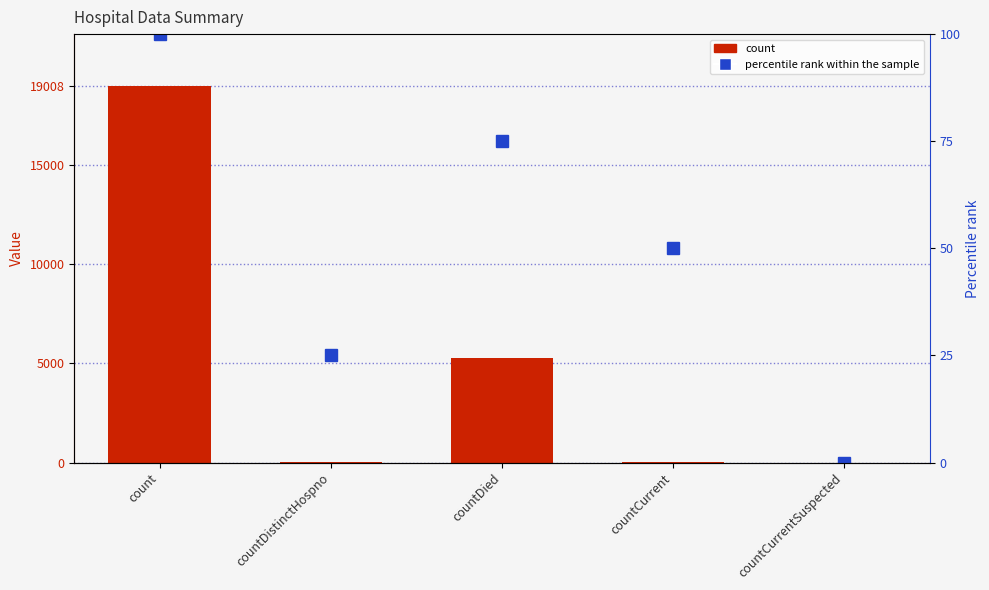

At which label does percentile rank within the sample first exceed 50?

count